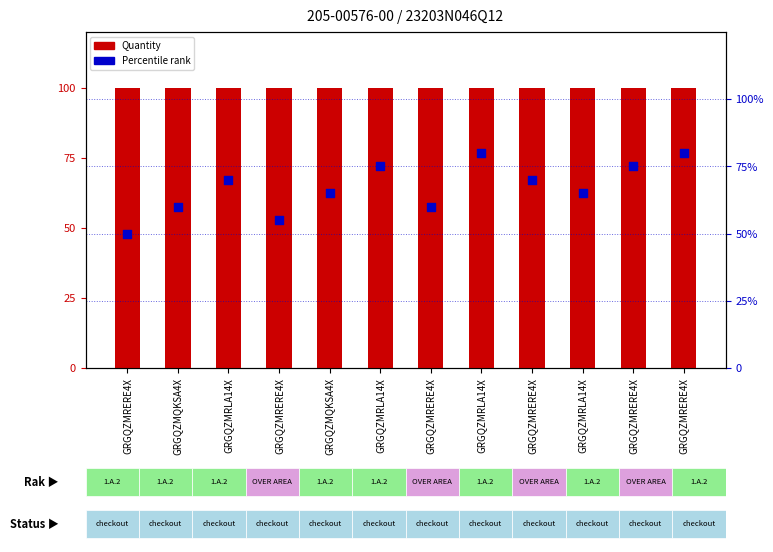

Is the value of Quantity at GRGQZMRLA14X greater than the value of Percentile rank at GRGQZMQKSA4X?

Yes